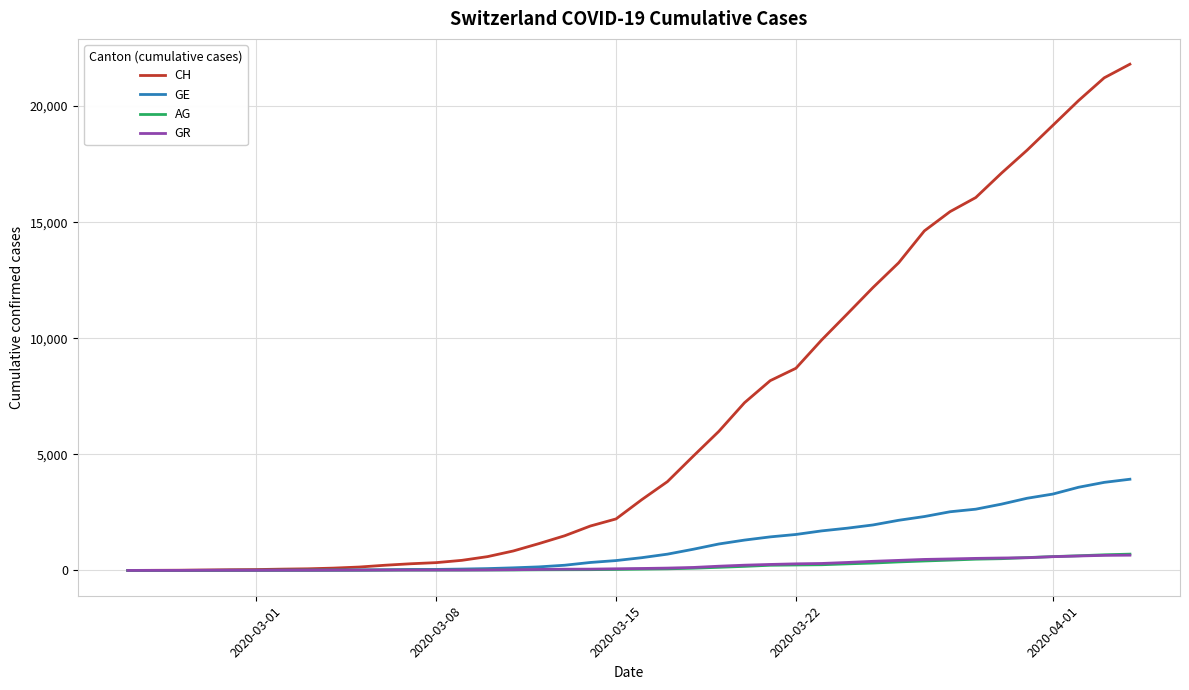

Which series has the largest total across all categories?

CH